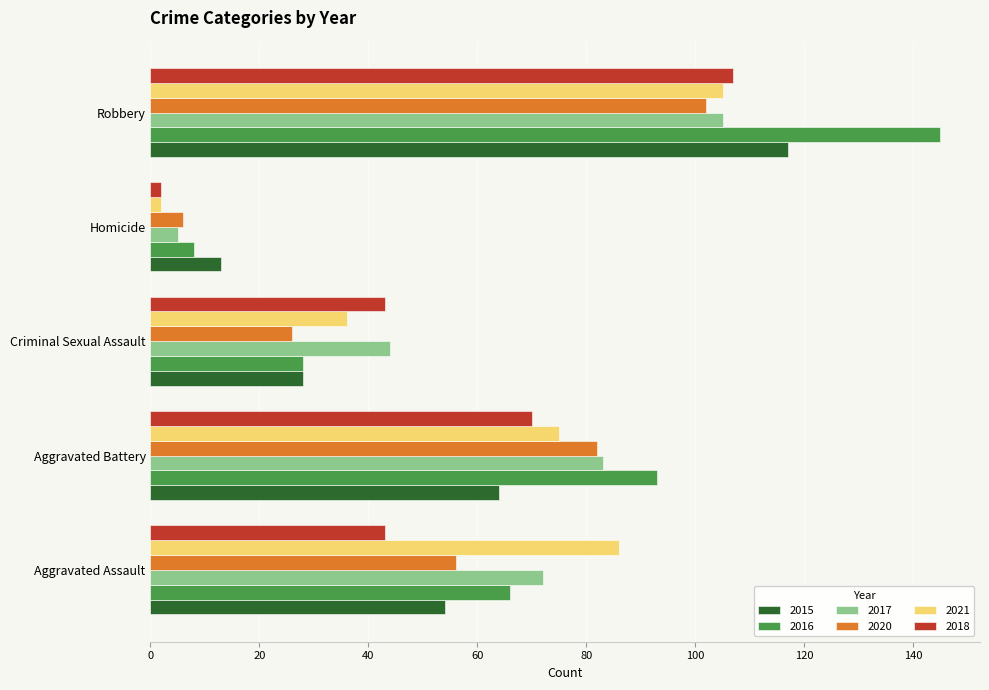

What is the approximate value of 2018 at Aggravated Battery?

70